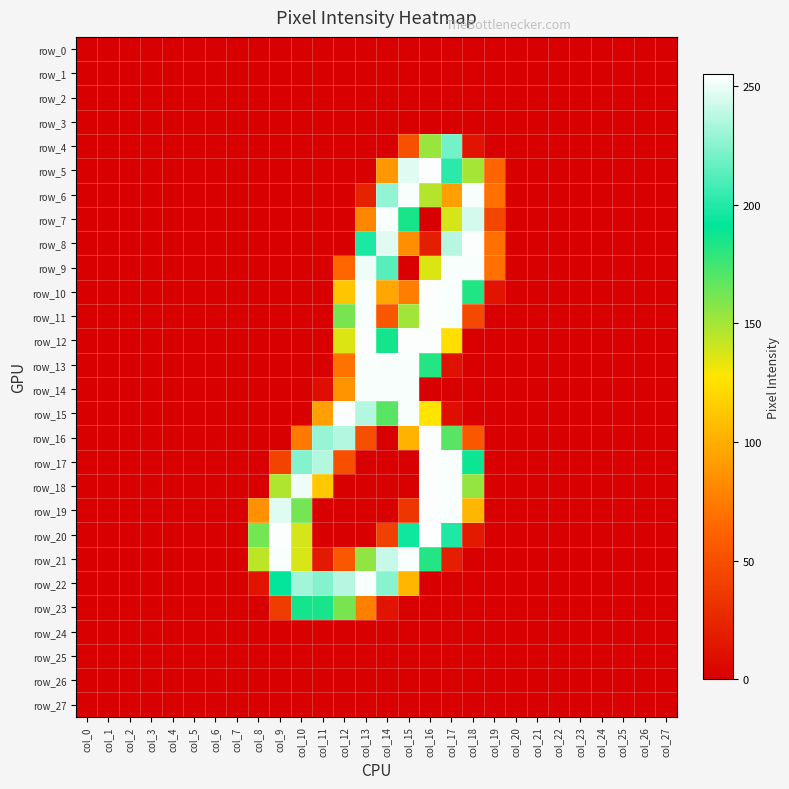

What value does the row_22 series have at col_15, to the nearest 50?

100